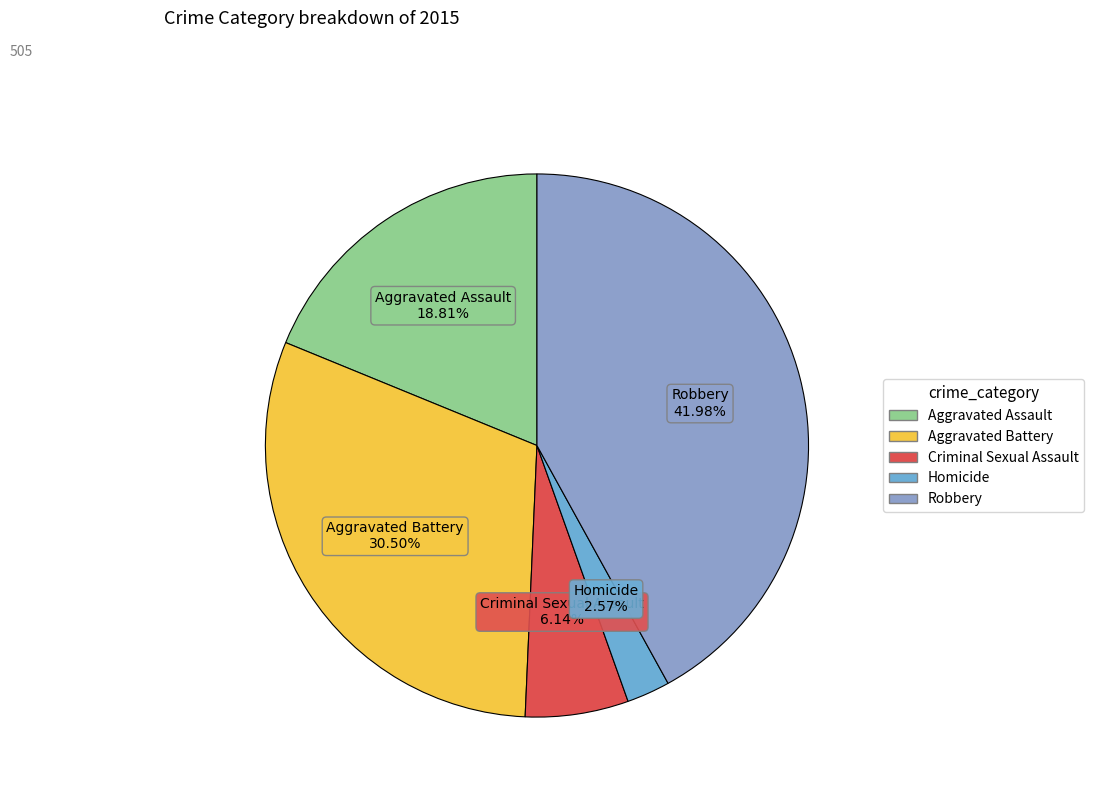

Do Aggravated Assault and Aggravated Battery together represent more than half of the pie?

No